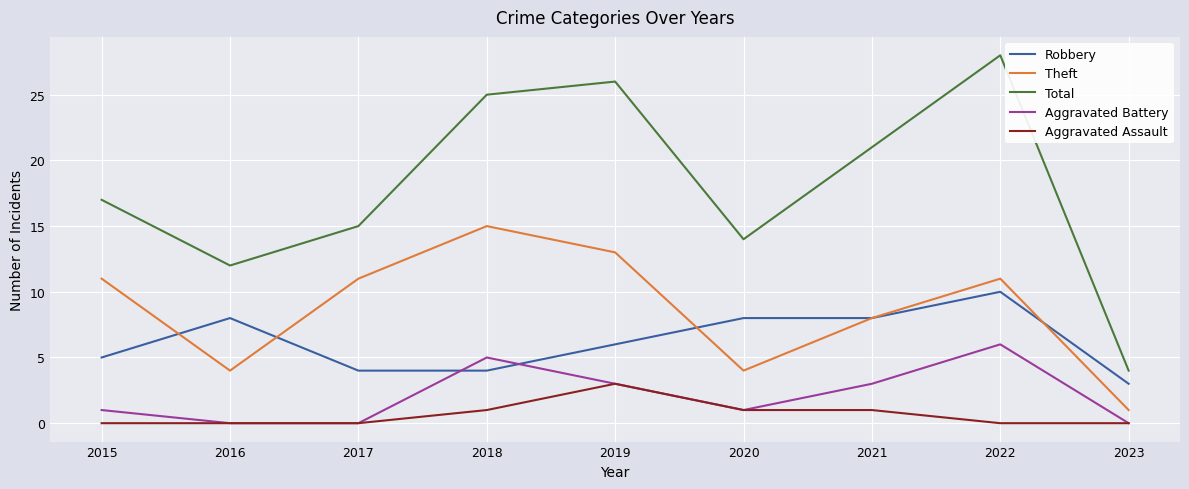

The Aggravated Assault series shows -2 at 2016. True or false?

False